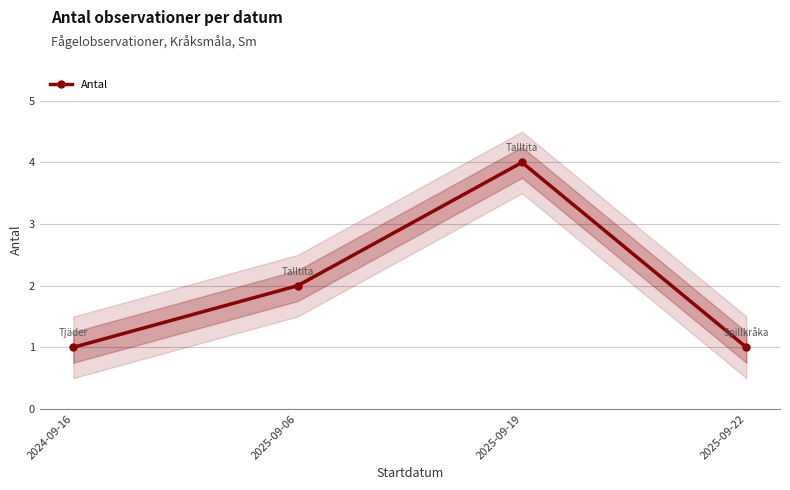

Rank the categories by value from lowest to highest.

2024-09-16, 2025-09-22, 2025-09-06, 2025-09-19